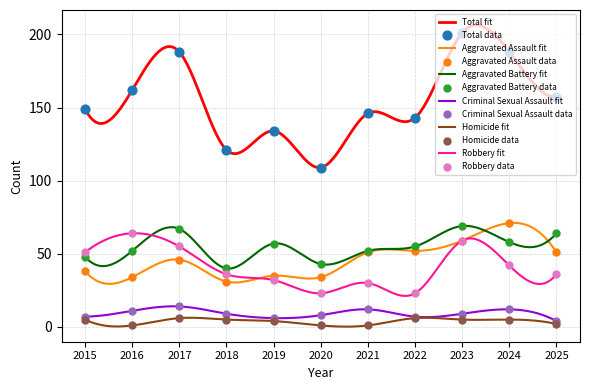

What is the total value across all series at 2016?

324